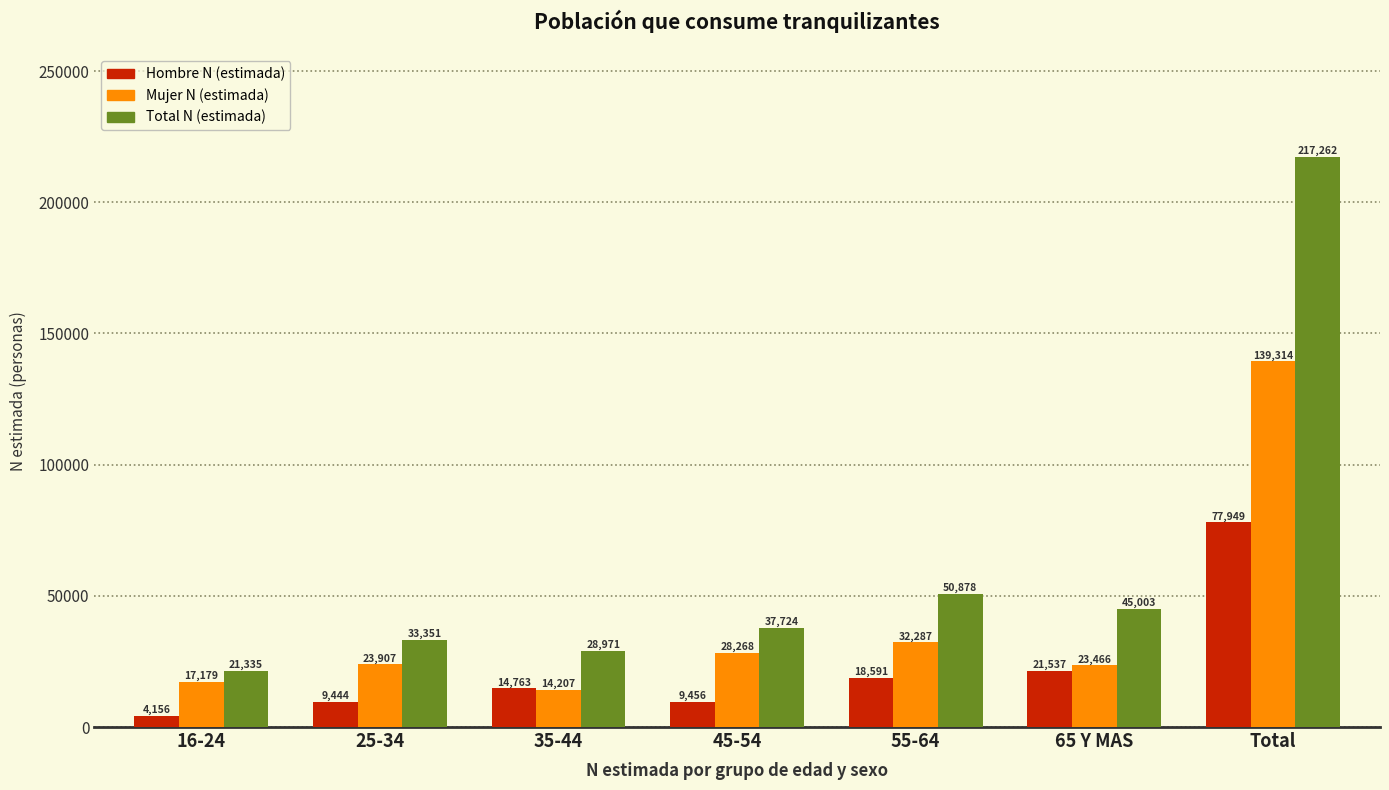

What is the difference between the maximum and minimum values in the Hombre N (estimada) series?

73793